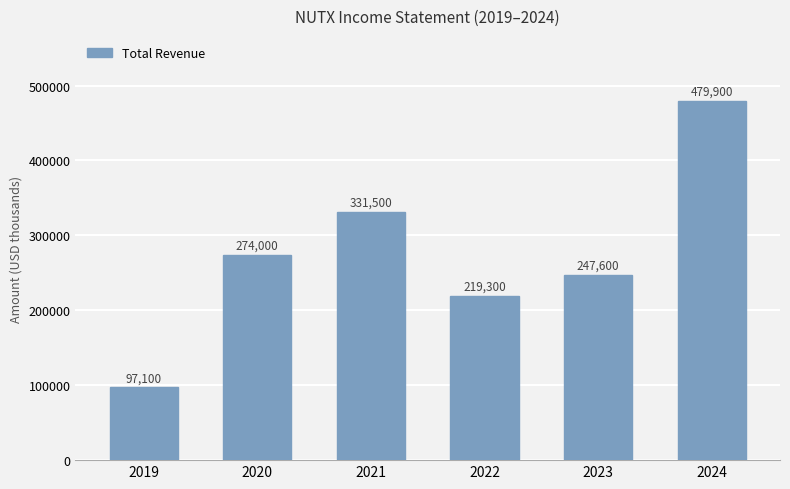

How many bars are there in total?

6